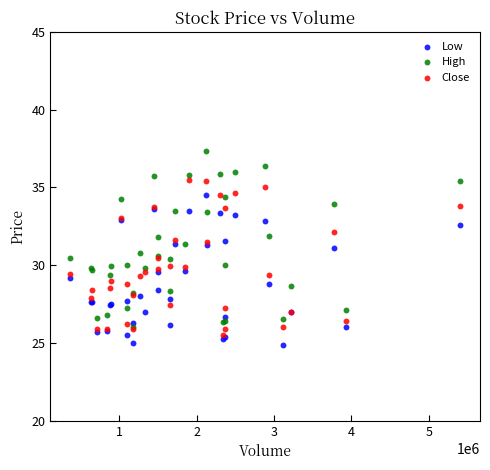

Which series has the largest Y range (max minus min)?

High